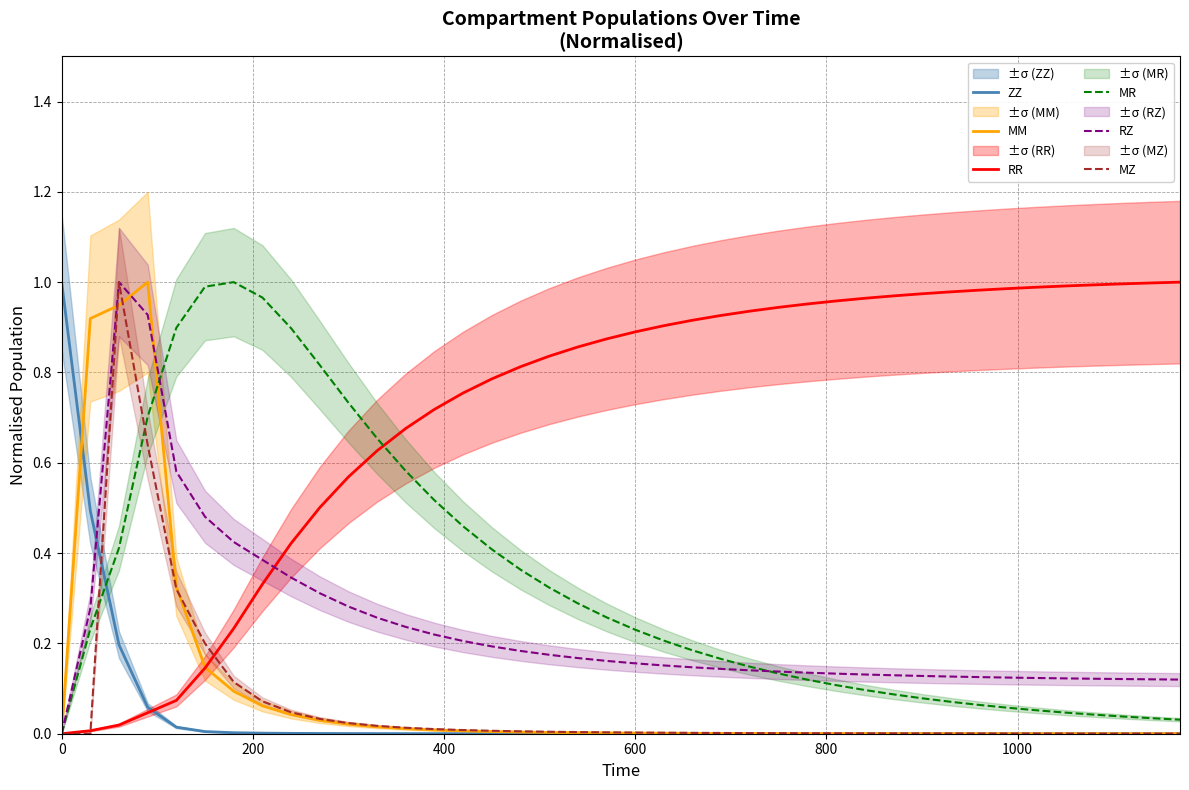

After their last crossing, which series has the higher values: ZZ or MZ?

MZ